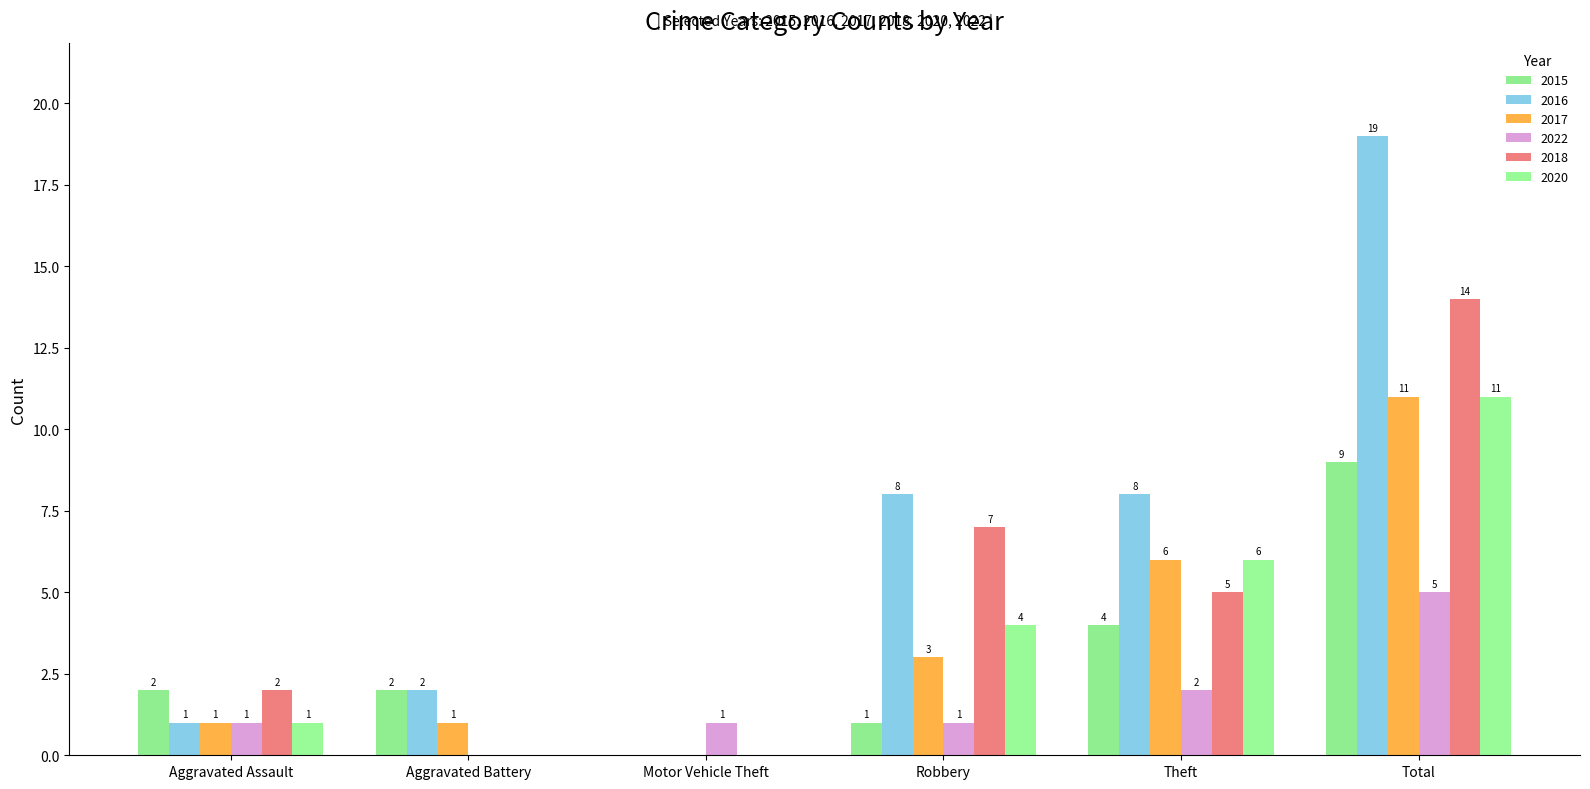

Count the 2022 values in the range 1 to 2.

4